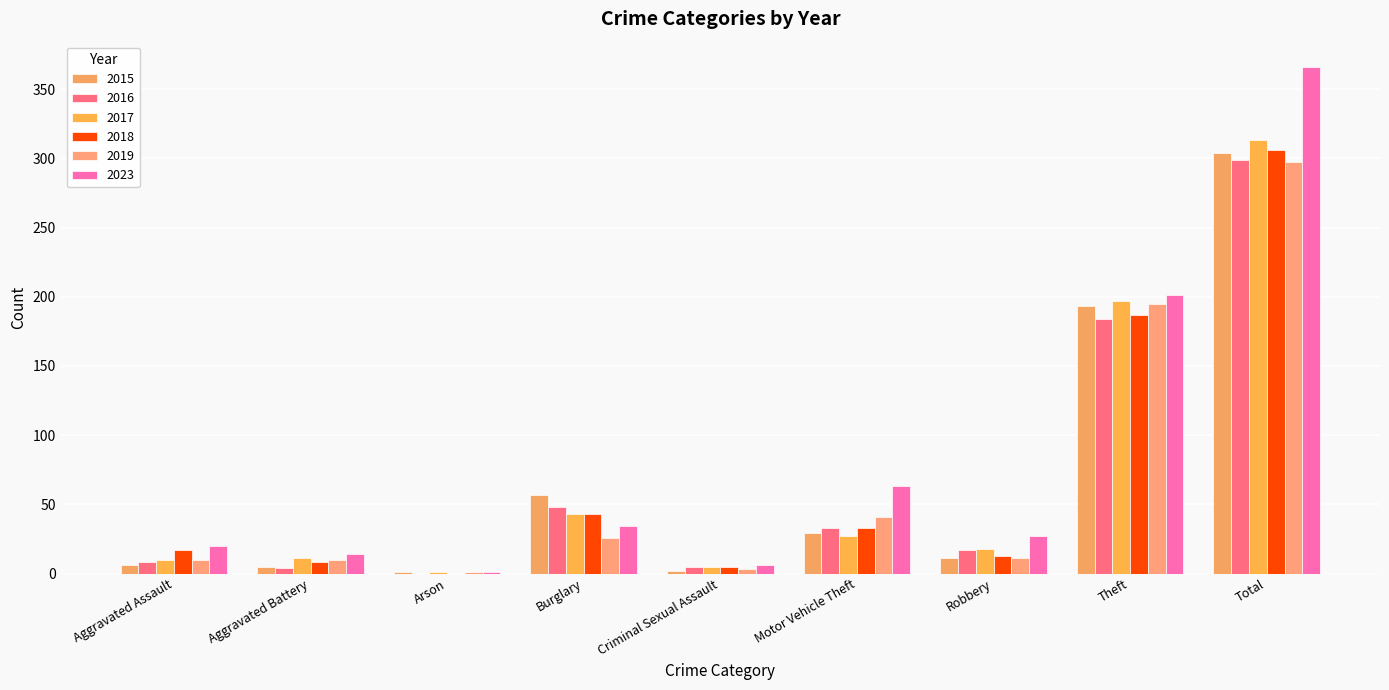

What is the total value across all series at Criminal Sexual Assault?

26